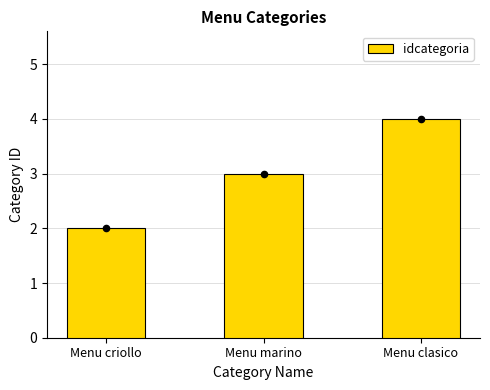

Approximately how many times larger is the value at Menu criollo compared to Menu clasico?

0.5